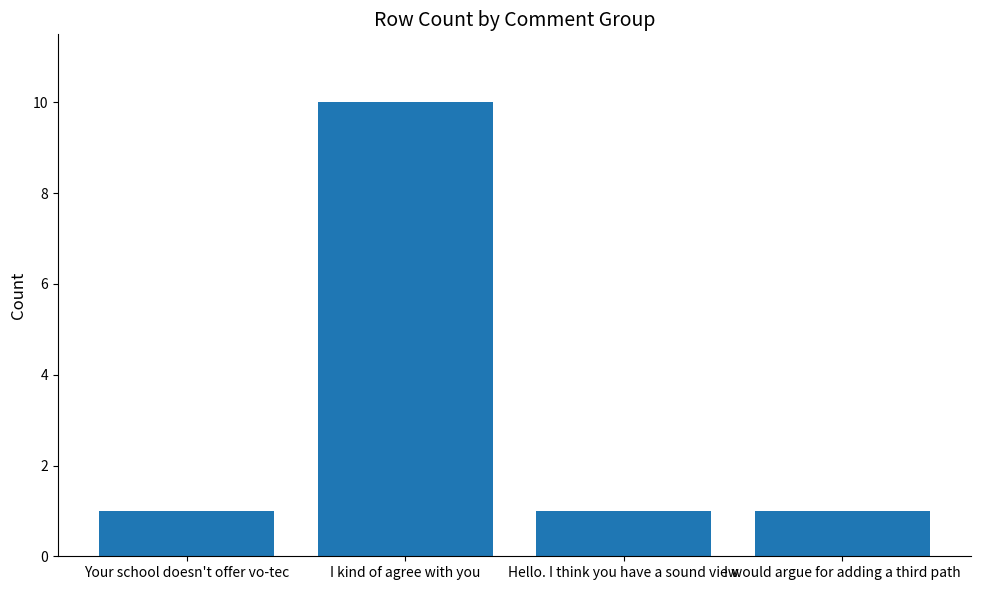

How many series are shown in this chart?

1